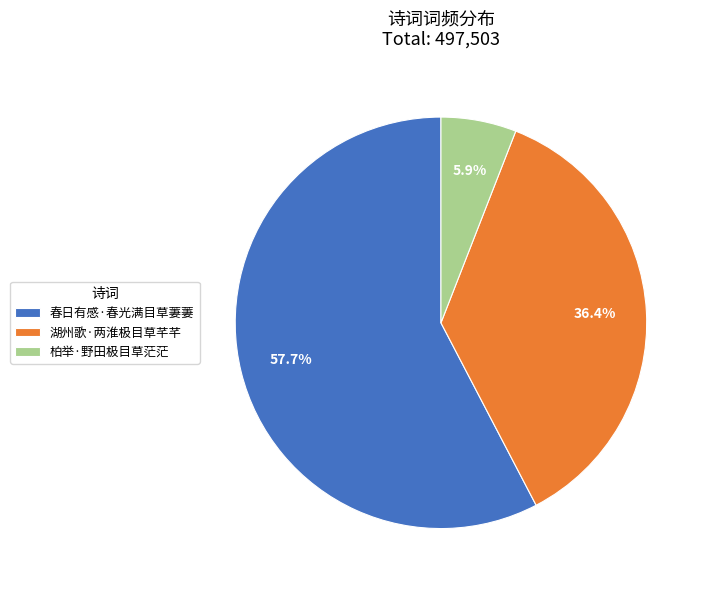

What is the smallest slice in the pie chart?

柏举·野田极目草茫茫